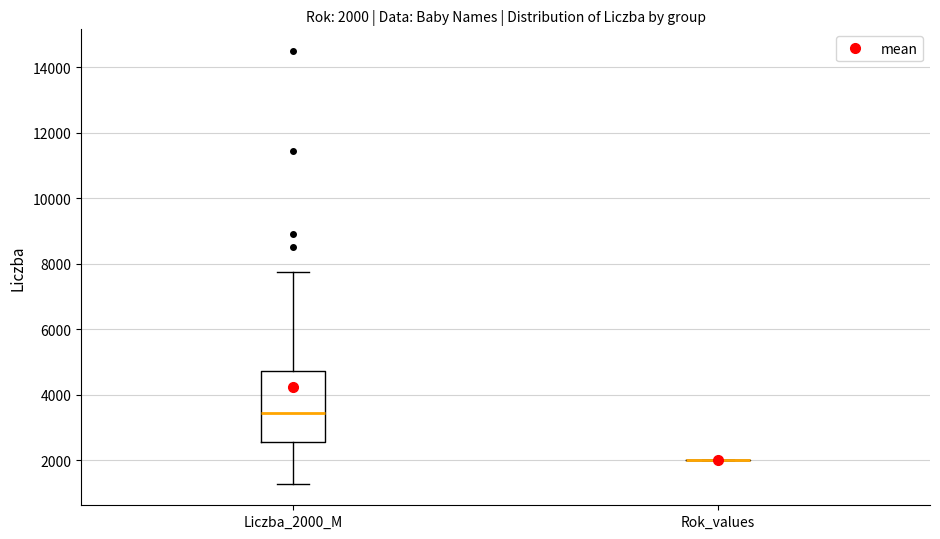

Which box is the tallest, from its lower edge to its upper edge?

Liczba_2000_M